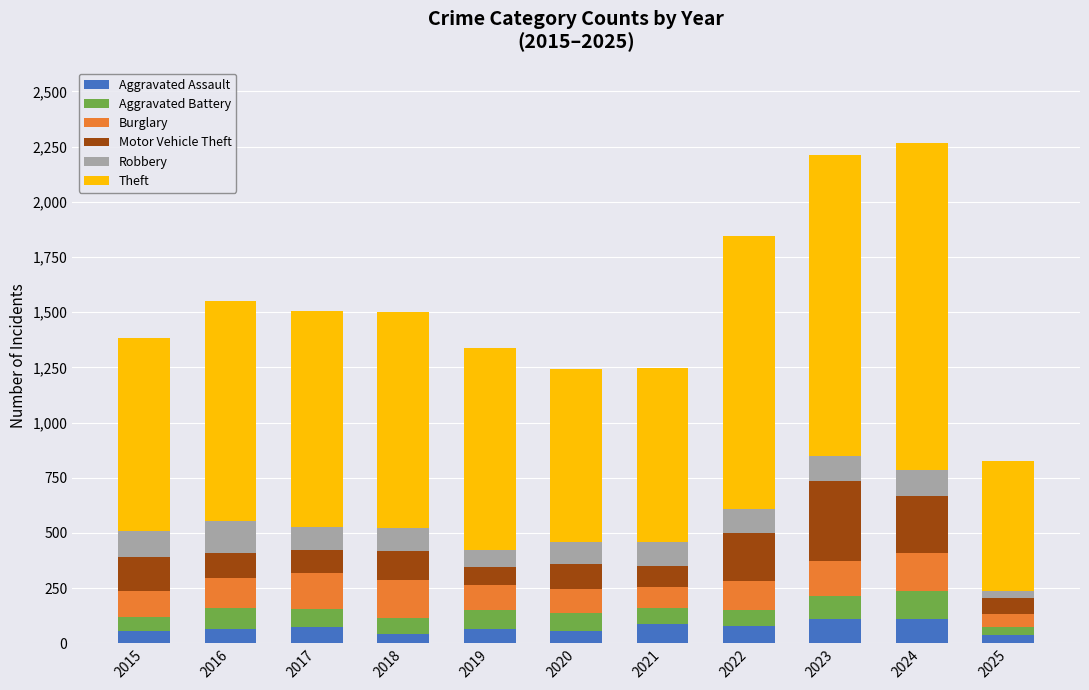

How many data points in Aggravated Assault are less than 66?

5